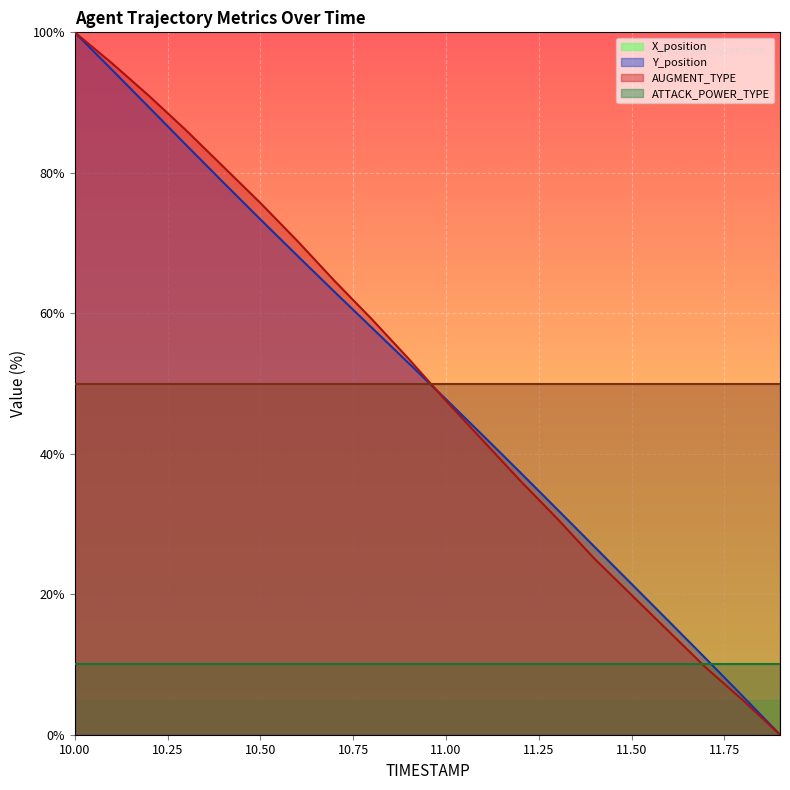

At which label is X_position closest to 50?

11.0